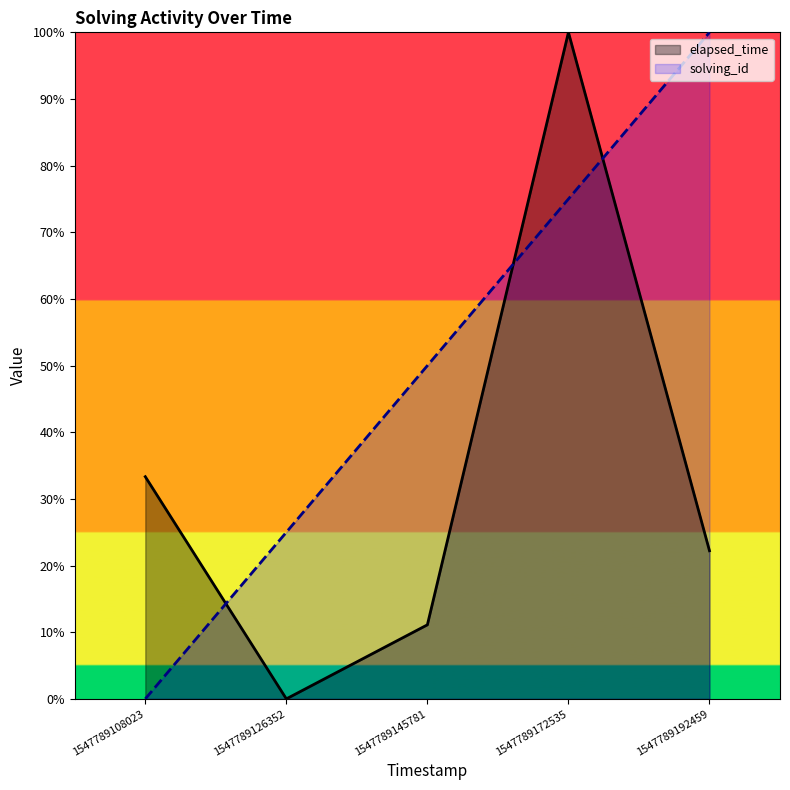

The value of solving_id at 1547789108023 is 39.5. True or false?

False